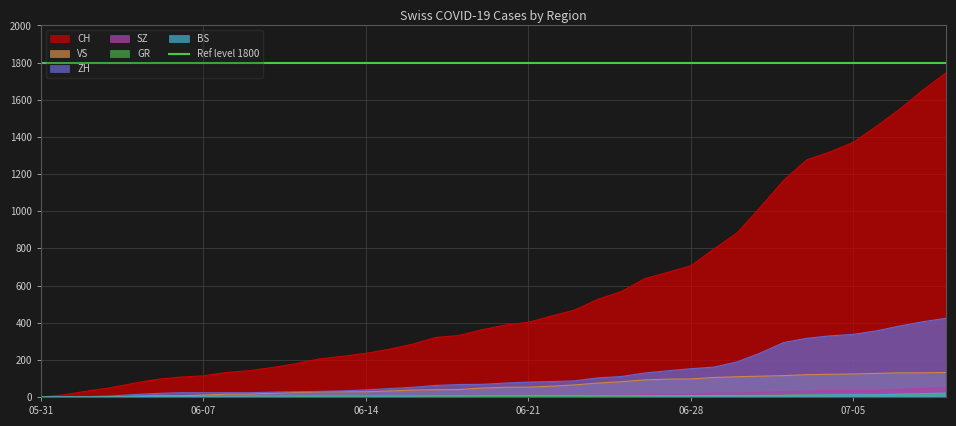

Reading left to right, extract all data points from this chart.

CH: 0	12	32	50	74	95	107	114	132	142	159	180	205	219	235	257	284	320	331	362	387	402	436	468	526	567	636	671	706	797	884	1022	1166	1277	1319	1371	1457	1549	1652	1745
ZH: 0	0	2	5	13	19	23	23	23	23	26	28	30	33	38	45	52	62	67	68	75	80	83	87	103	110	129	141	152	161	189	237	293	316	329	337	356	382	405	424
BS: 0	0	0	1	1	4	4	4	4	5	5	5	5	5	5	5	5	6	6	7	7	7	7	7	7	7	7	7	7	7	7	7	8	10	11	12	12	15	18	21
SZ: 0	0	0	0	0	0	0	0	0	0	0	1	1	1	1	1	1	1	1	2	2	2	6	6	9	10	13	16	16	21	21	25	29	32	35	35	35	42	46	49
GR: 0	0	0	1	1	1	1	1	1	1	1	2	2	2	2	2	2	2	2	2	2	2	3	3	3	3	5	7	7	8	9	9	10	11	11	12	13	14	16	18
VS: 0	1	2	2	4	7	7	10	15	16	20	24	28	28	28	32	37	39	40	48	52	53	58	65	75	82	92	96	97	105	109	112	115	120	122	124	127	130	130	132